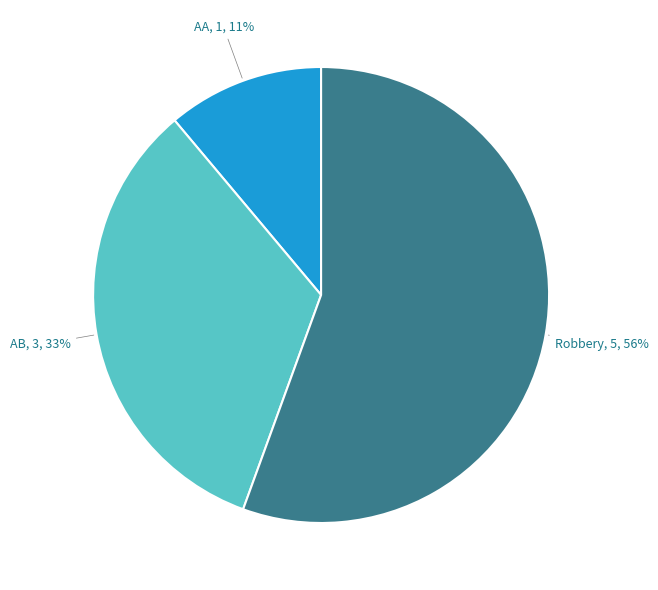

How many segments does this pie chart have?

3